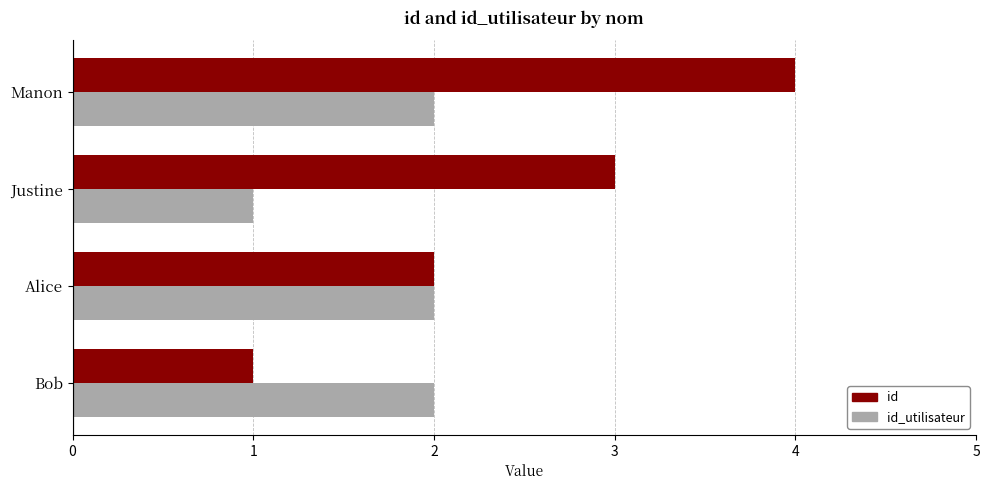

What is the sum of all id_utilisateur values?

7